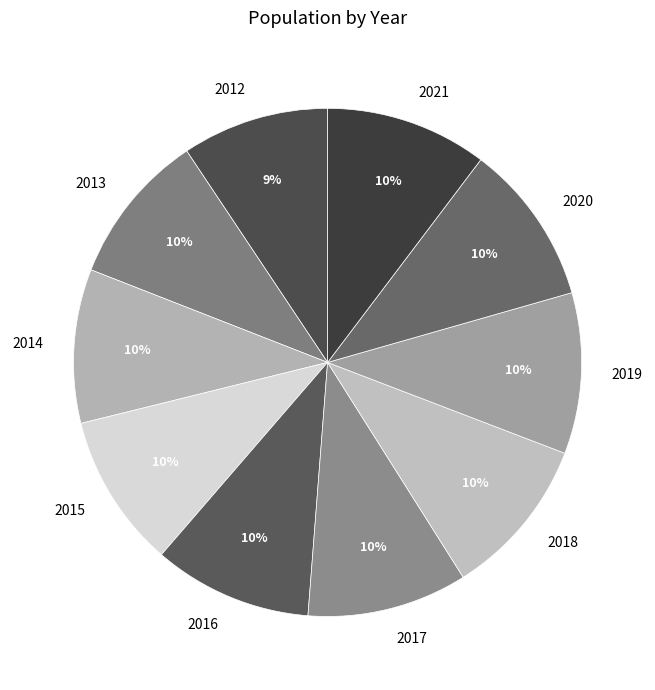

Is there a majority slice in this chart?

No